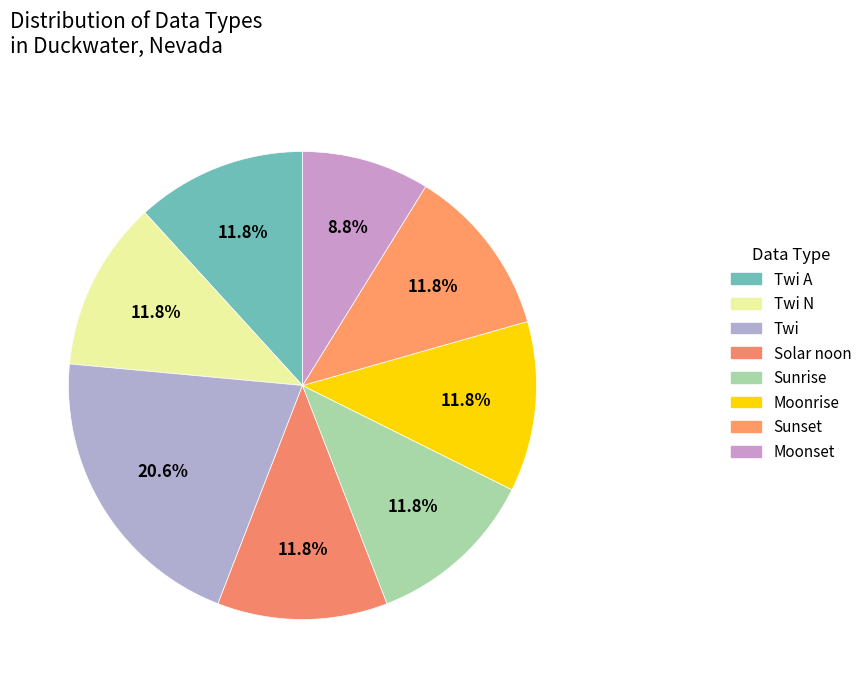

Does any single category account for the majority?

No